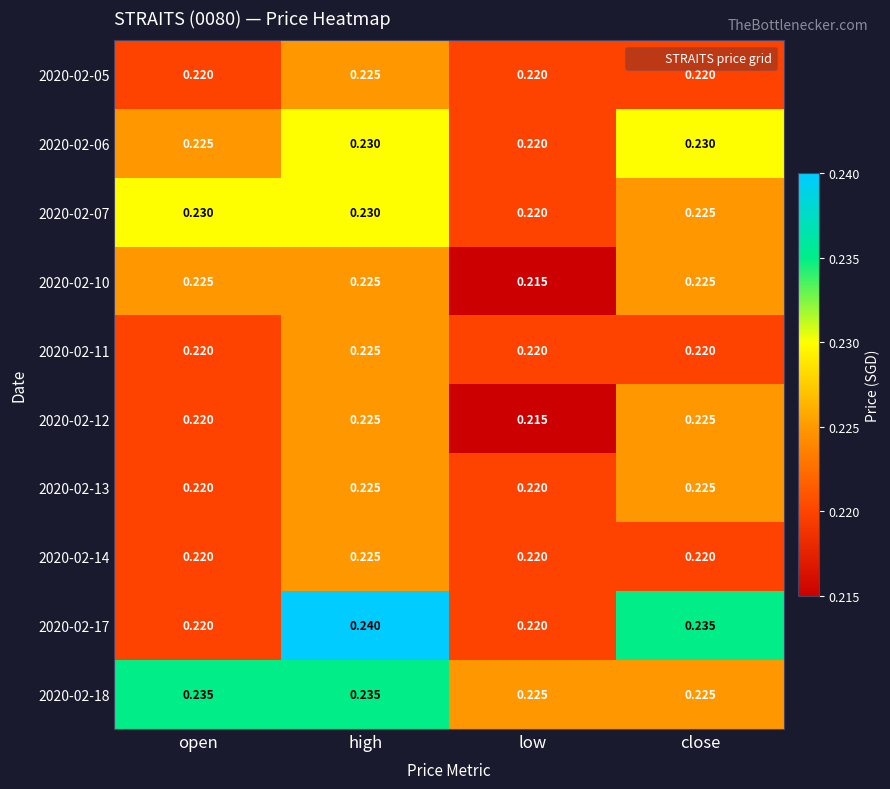

Is the value of 2020-02-18 at close greater than the value of 2020-02-07 at high?

No